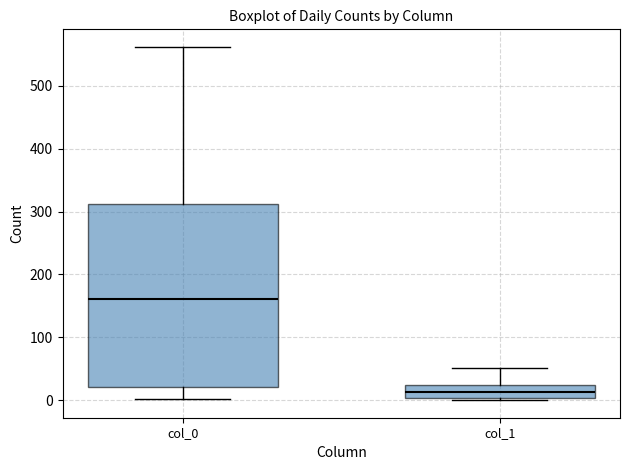

Where does the lower whisker of the box for col_0 end on the y-axis? The values are not printed on the chart, so give them approximately, as read against the axis.

0